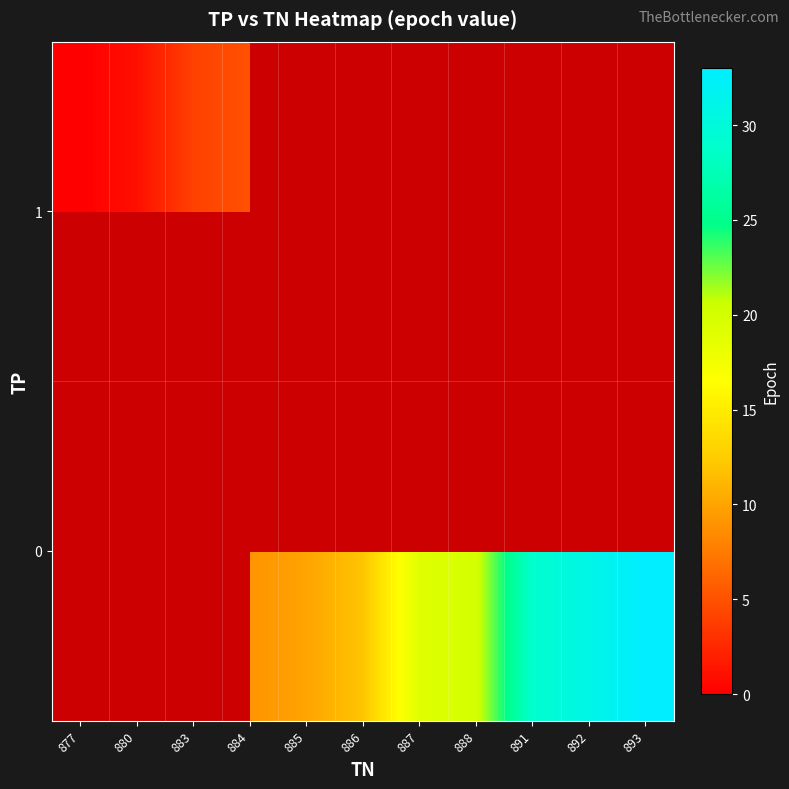

List the series in order of their peak value, lowest first.

0, 1